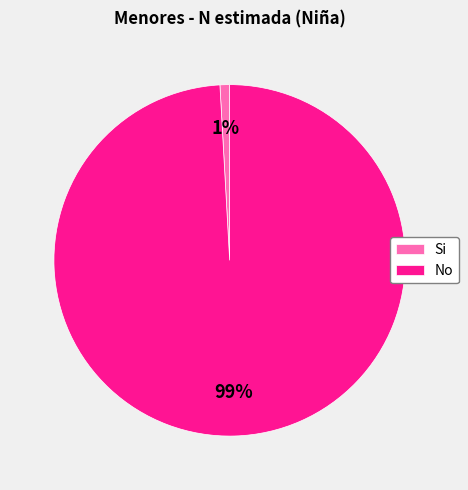

To the nearest percent, what portion does Si represent?

1%